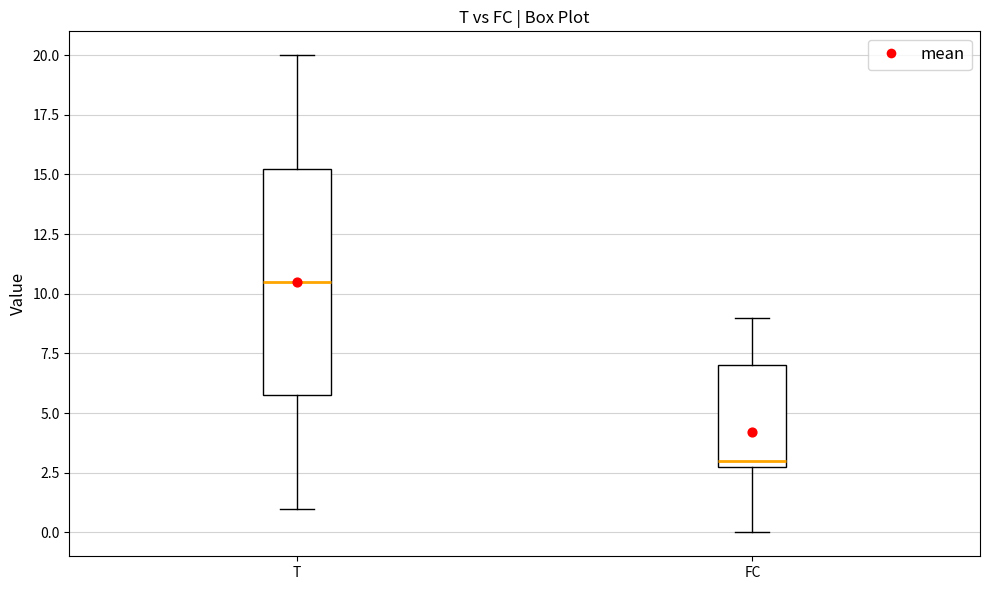

Reading left to right, read every box against the y-axis: the position of its median line, the range the box covers, and the ends of its whiskers. The values are not printed on the chart, so give them approximately, as read against the axis.

T: median 10.5, box 6.0 to 15.5, whiskers 1.0 to 20.0
FC: median 3.0 (just above the box's lower edge), box 3.0 to 7.0, whiskers 0.0 to 9.0